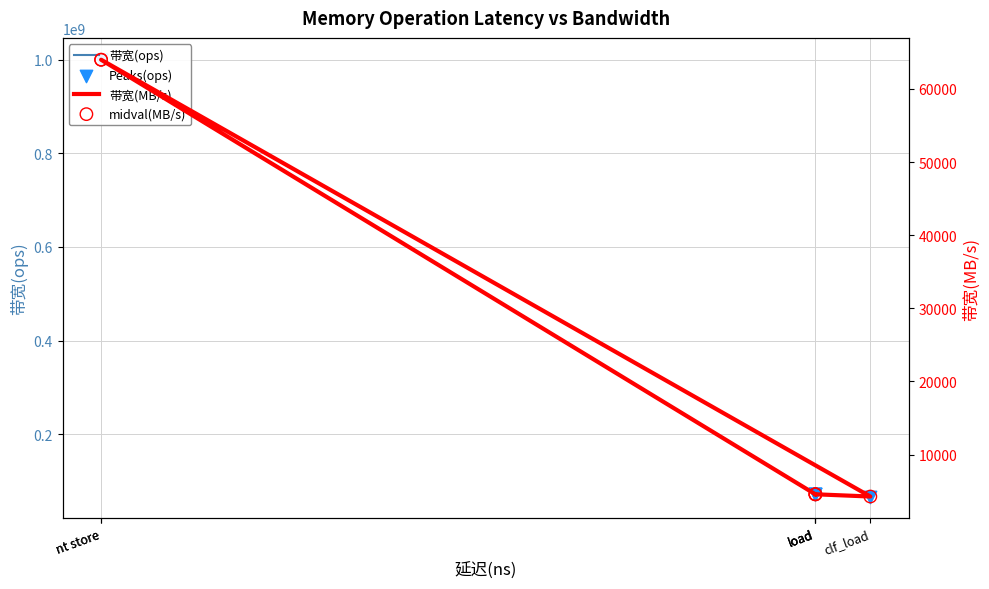

What is the total value across all series at load?

142866284